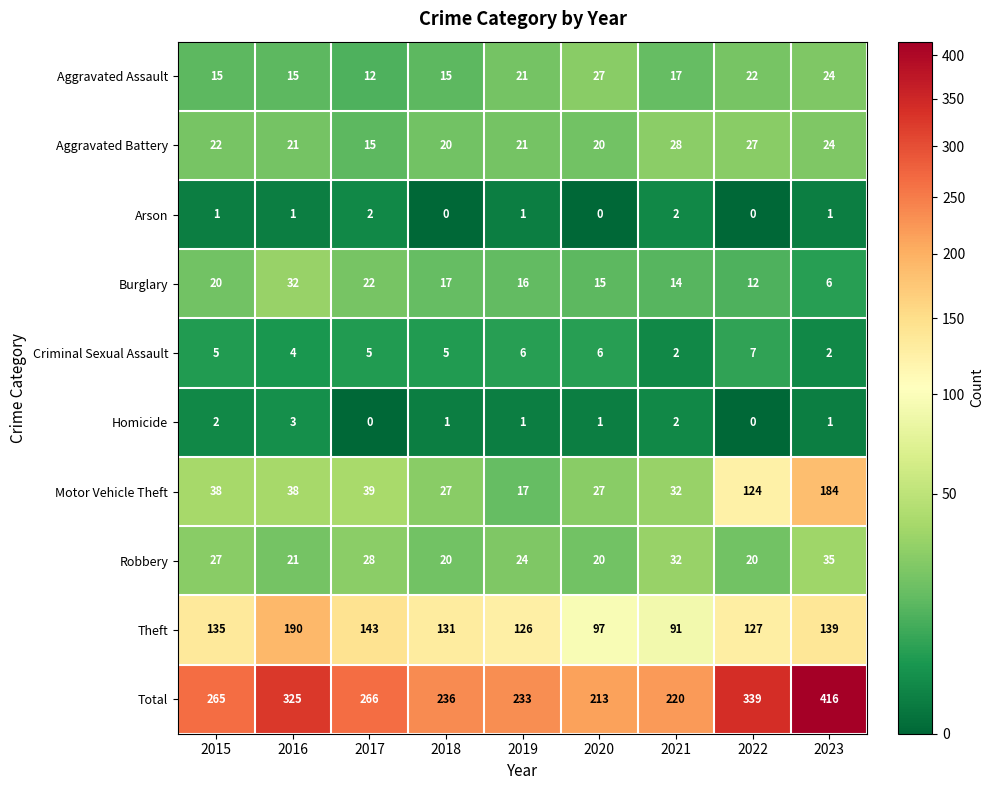

What is the average value of the Aggravated Battery series?

22